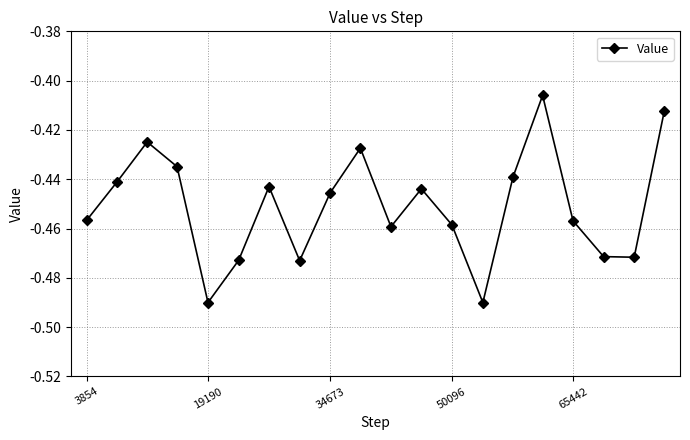

What is the sum of all values?

-9.0